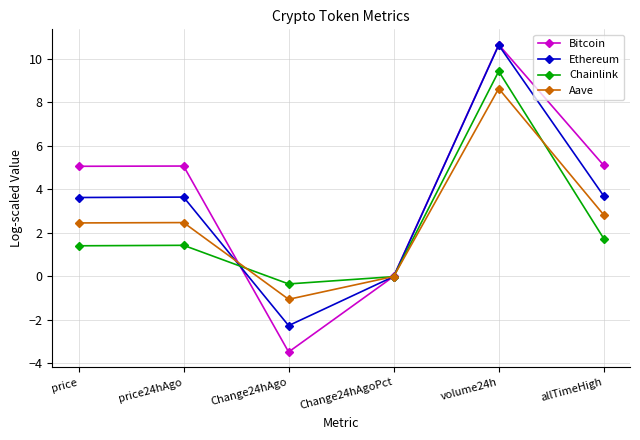

The Ethereum series shows 1.7 at allTimeHigh. True or false?

False